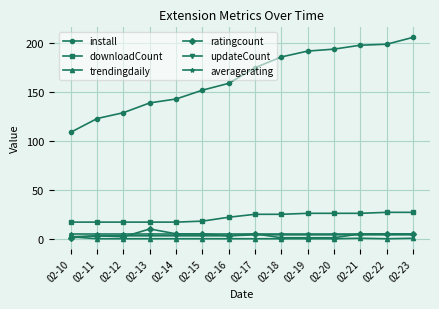

Is it true that trendingdaily equals 0.0 at 02-16?

True